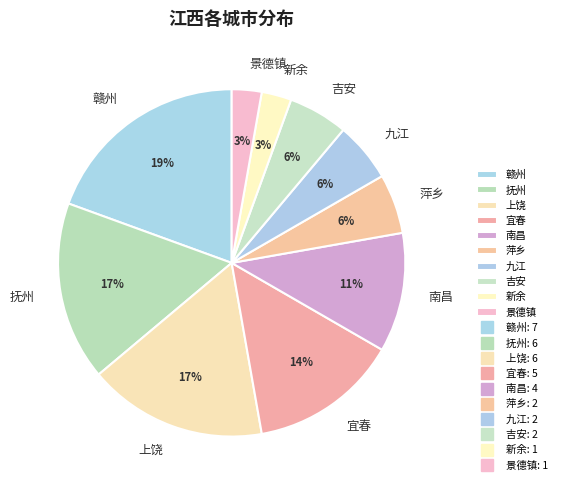

Count the number of slices in the pie.

10